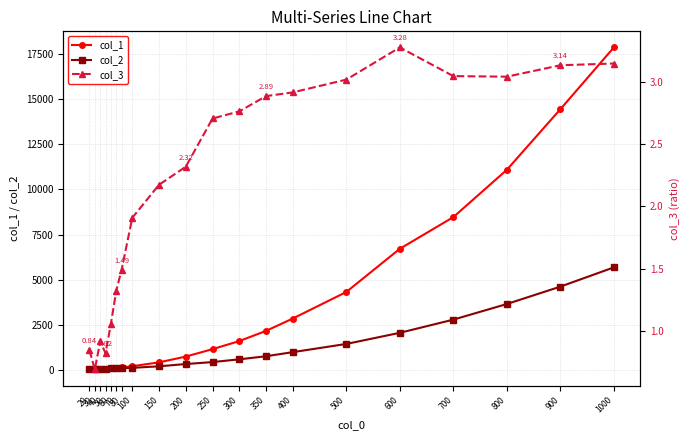

What is the sum of all col_3 values?

43.5